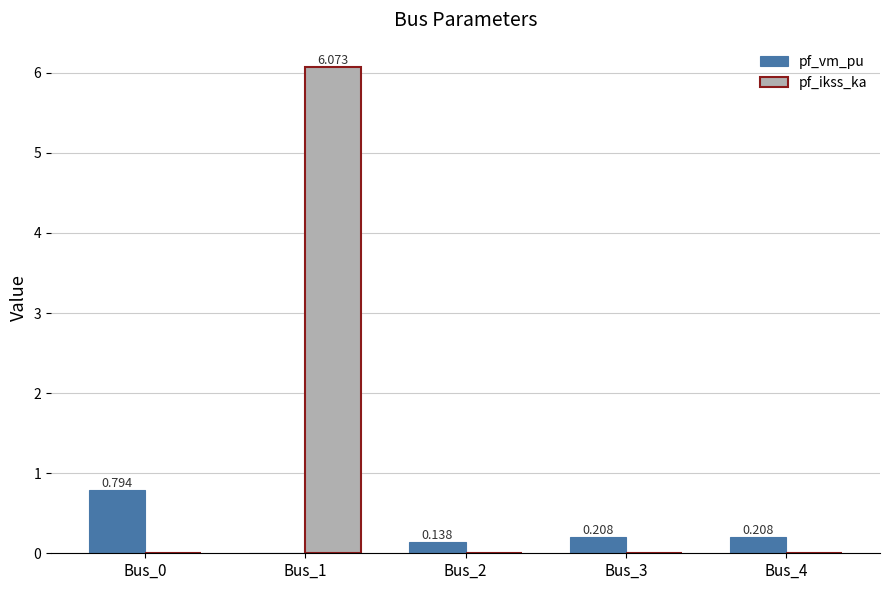

The pf_ikss_ka series shows 3.0 at Bus_3. True or false?

False